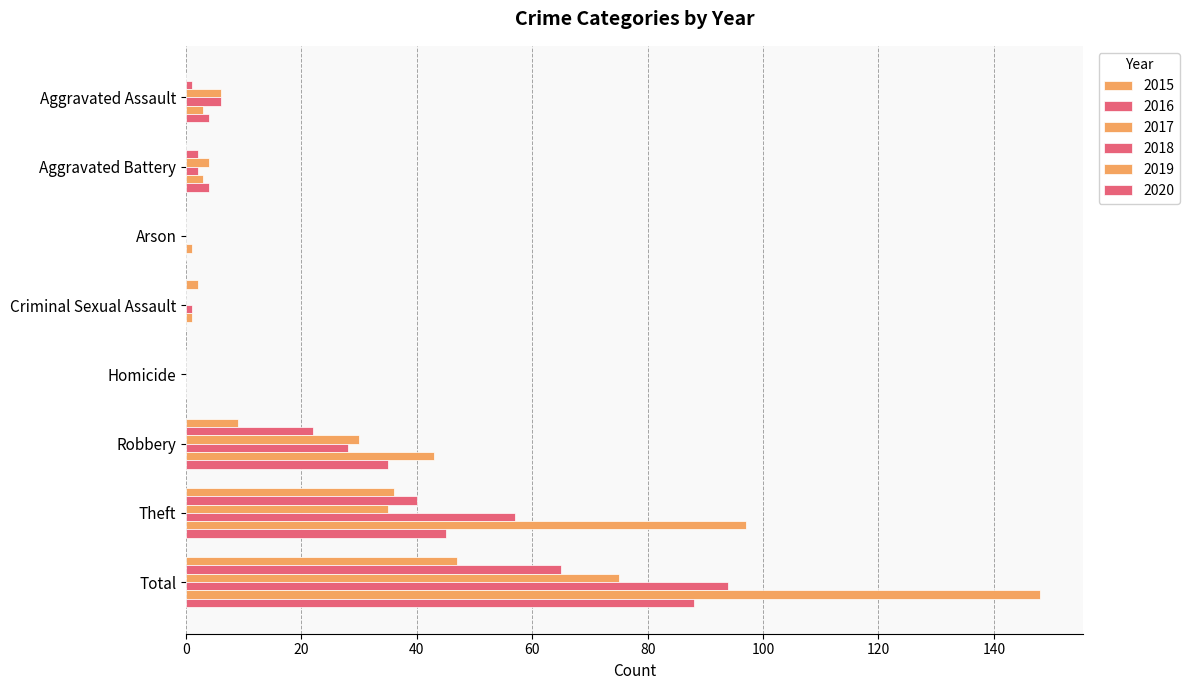

What is the label of the 2nd bar from the left?

Aggravated Battery